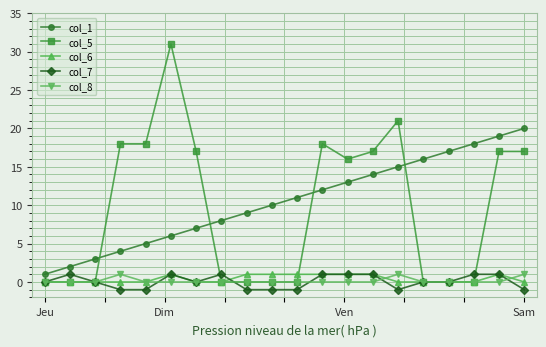

True or false: col_1 and col_6 cross at least once.

False